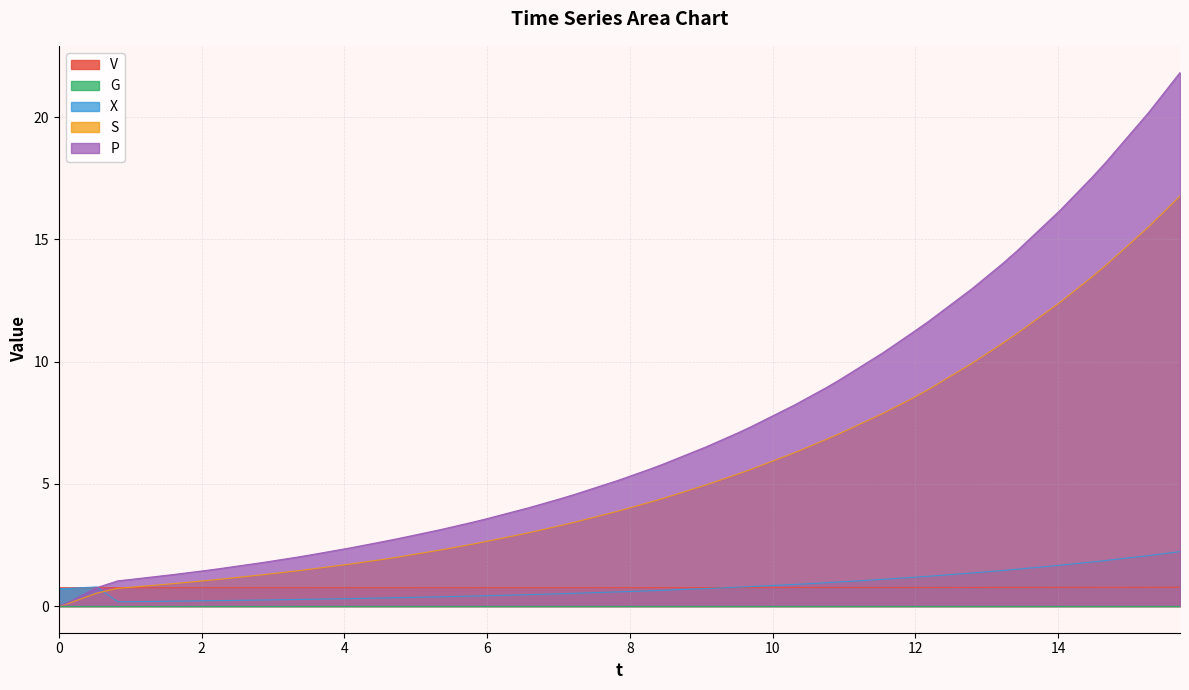

What is the value of the V point at the 24th from the left?

0.8